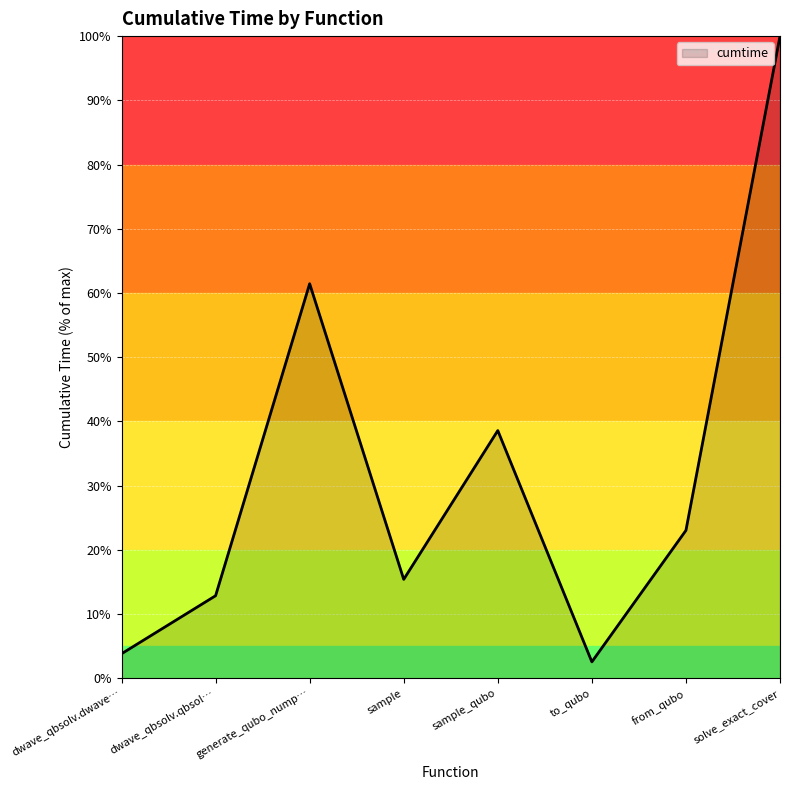

How many categories are shown in the chart?

8